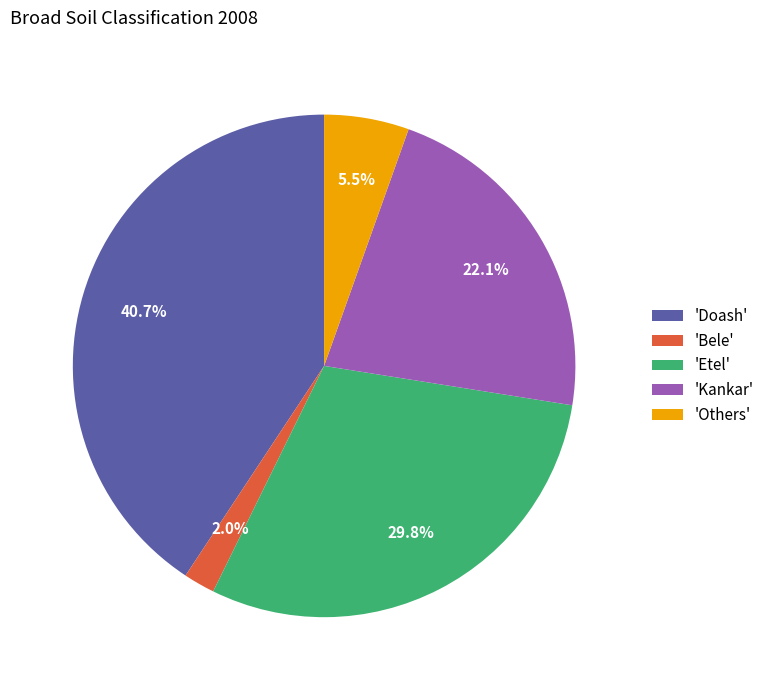

What percentage is NOT represented by 'Others'?

94.5%